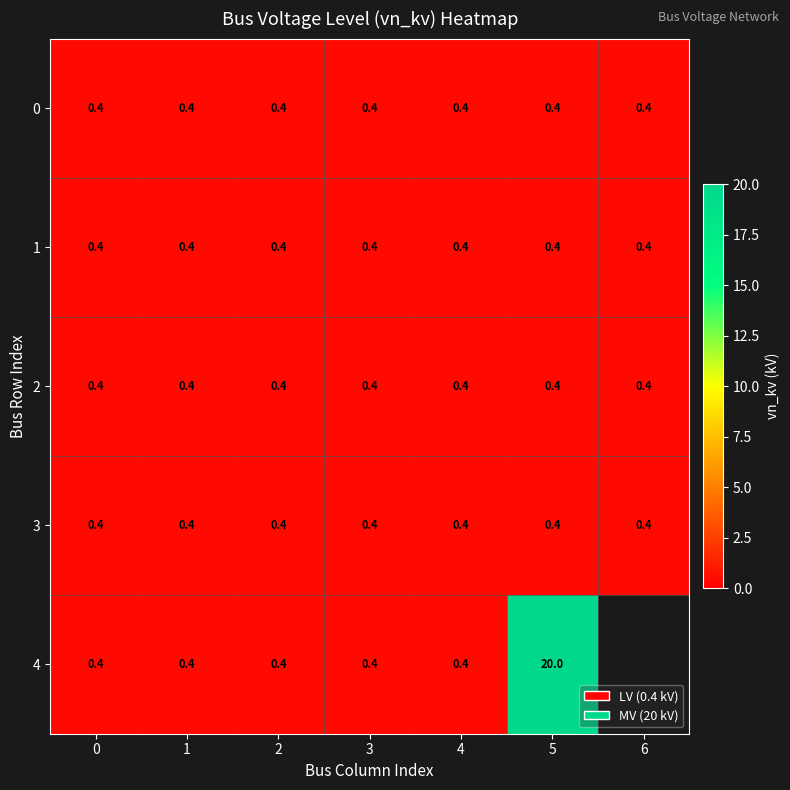

What is the average value of the 0 series?

0.4